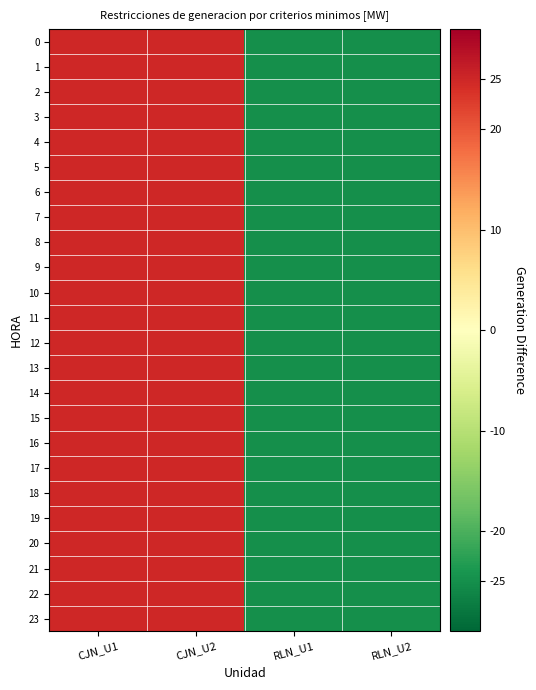

What is the smallest value displayed?

-25